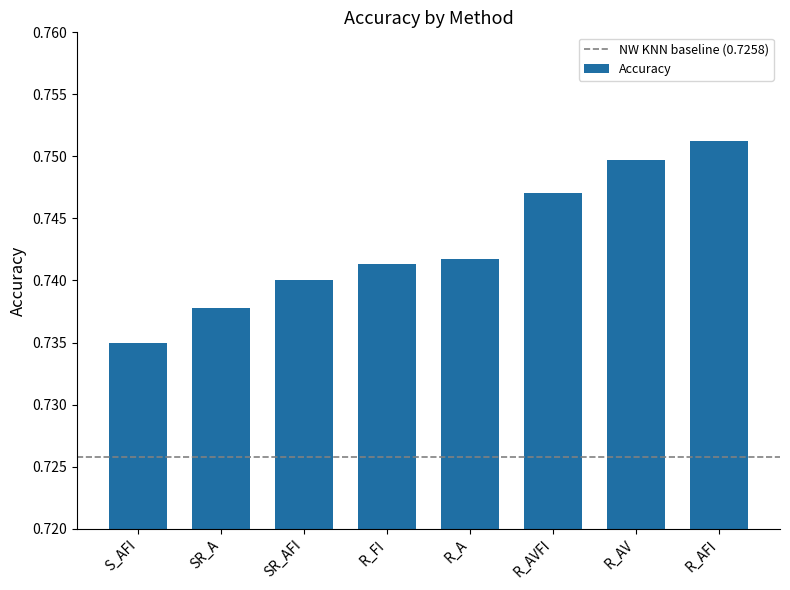

Which label corresponds to the largest value in the chart?

R_AFI